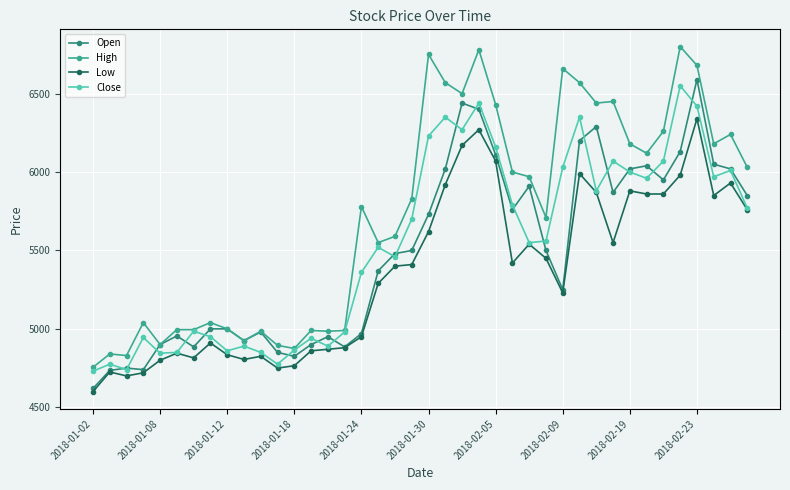

True or false: High and Low cross at least once.

False